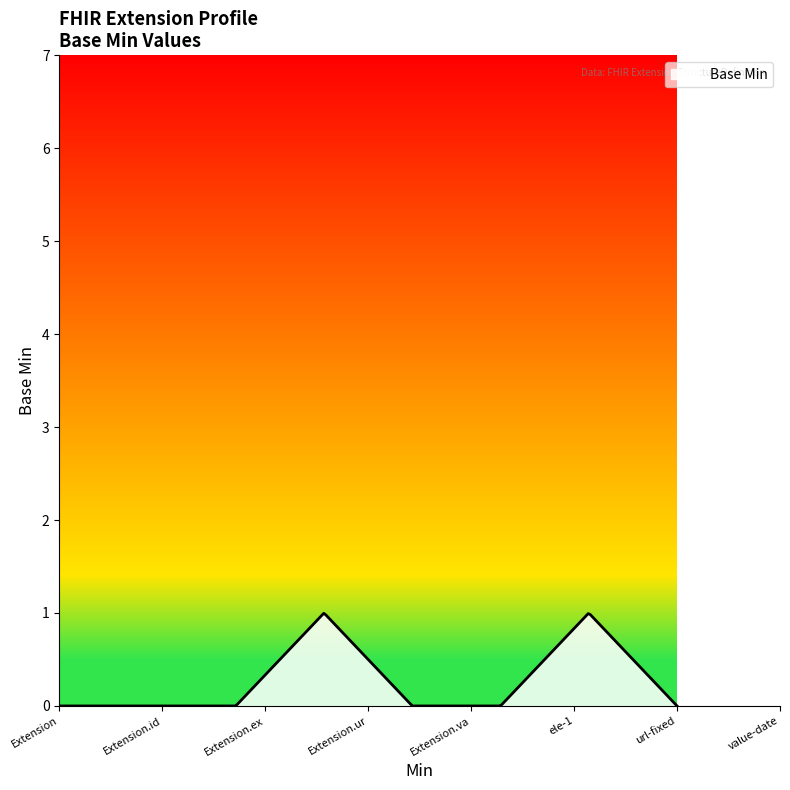

What is the difference between the maximum and minimum values?

1.0